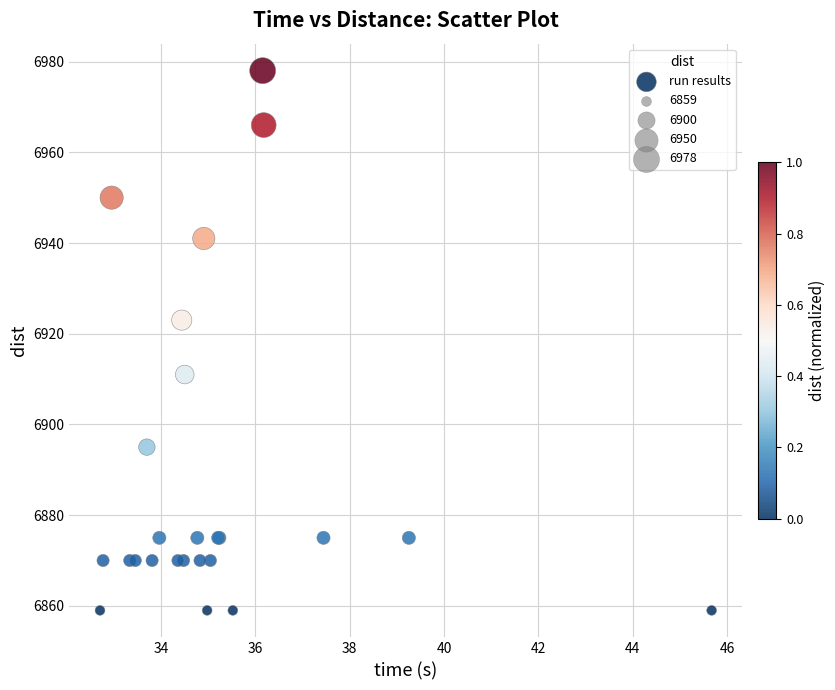

What Y value in the scatter plot is closest to 6918?

6923